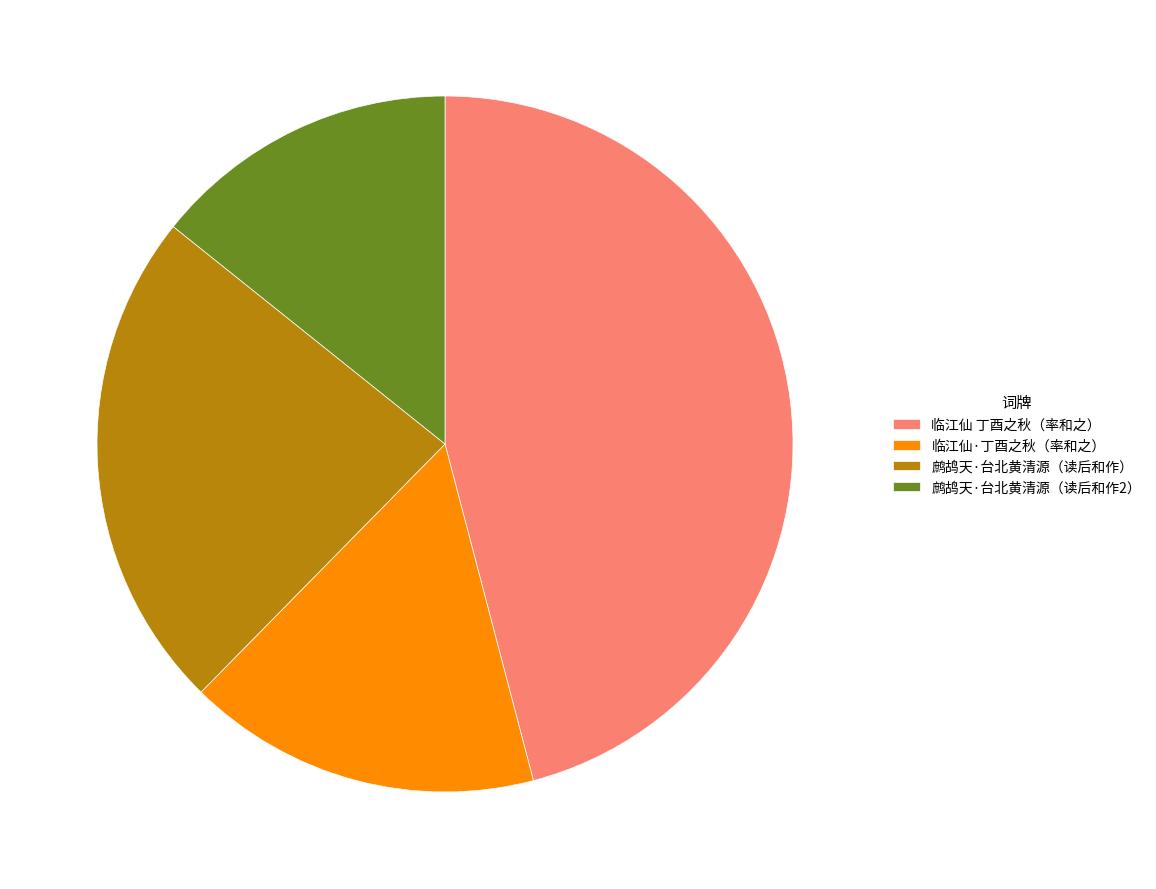

Is the sum of 鹧鸪天·台北黄清源（读后和作） and 临江仙 丁酉之秋（率和之） greater than half?

Yes